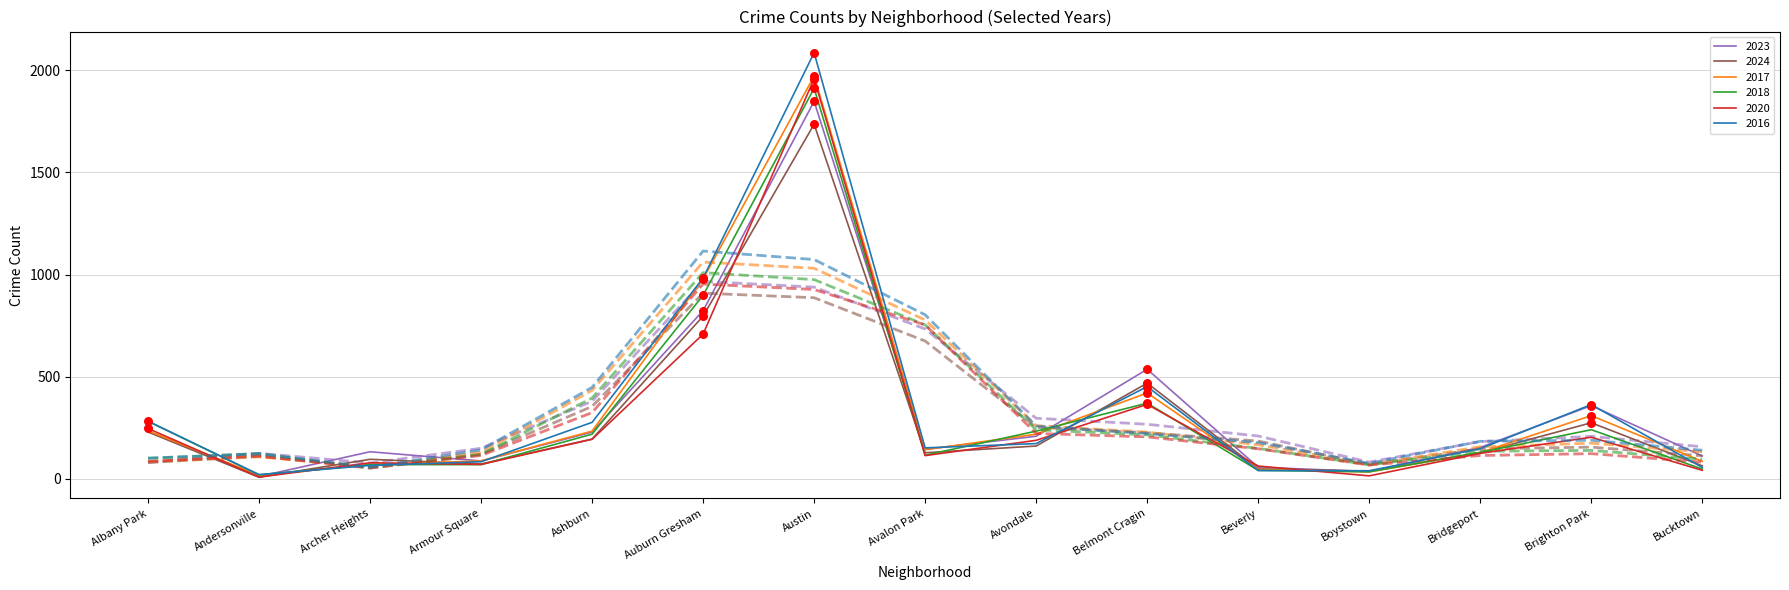

What is the total value across all series at Armour Square?

1240.7